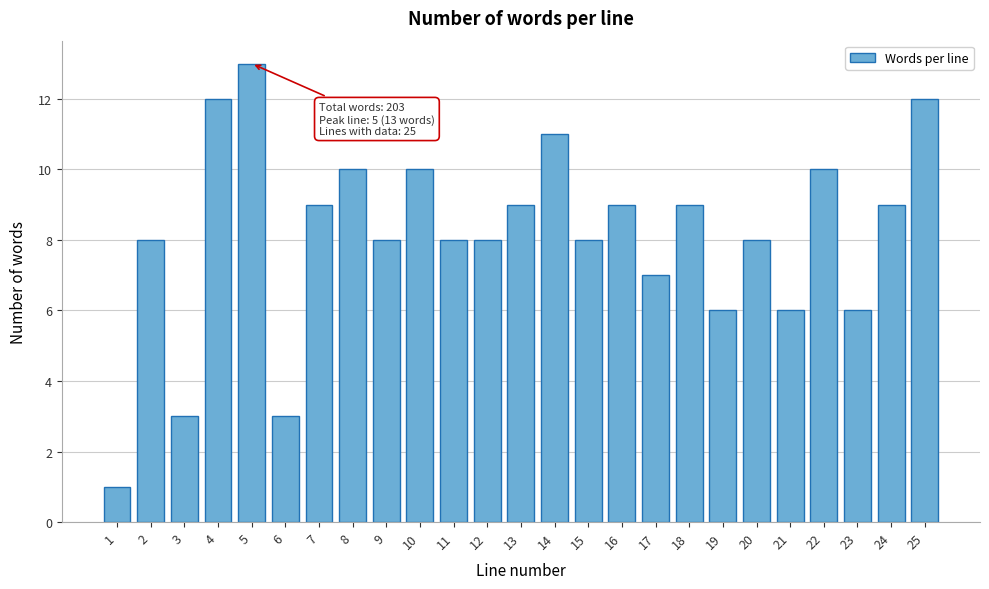

Reading left to right, transcribe all the data shown in this chart.

1	8	3	12	13	3	9	10	8	10	8	8	9	11	8	9	7	9	6	8	6	10	6	9	12